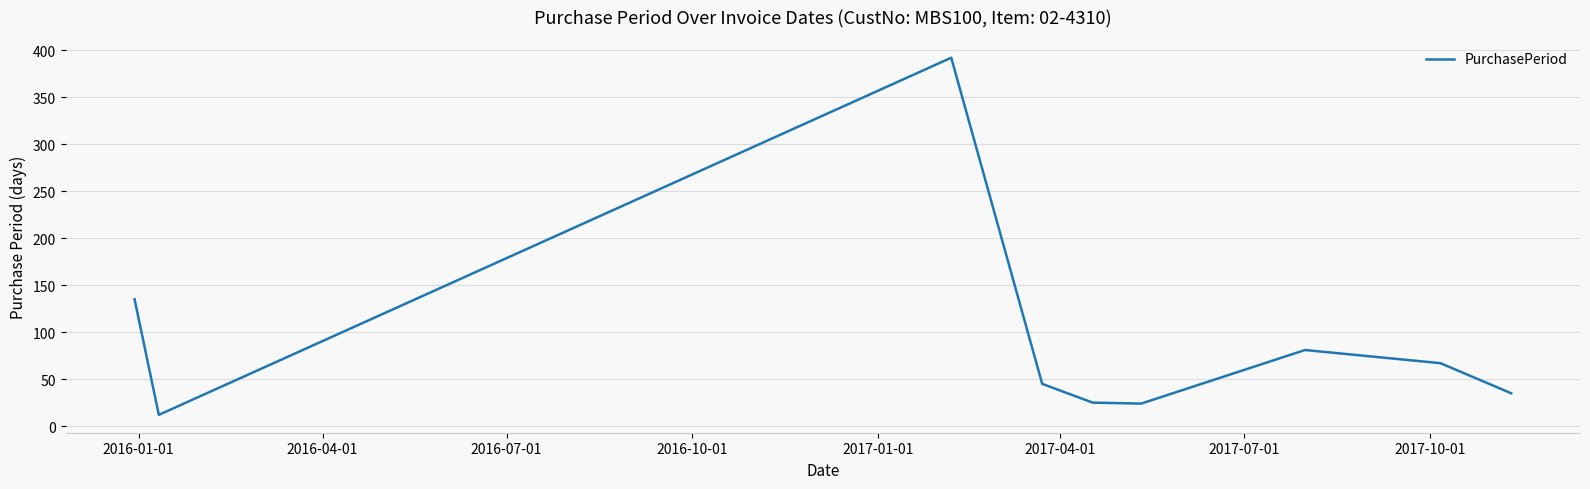

What is the greatest value displayed?

392